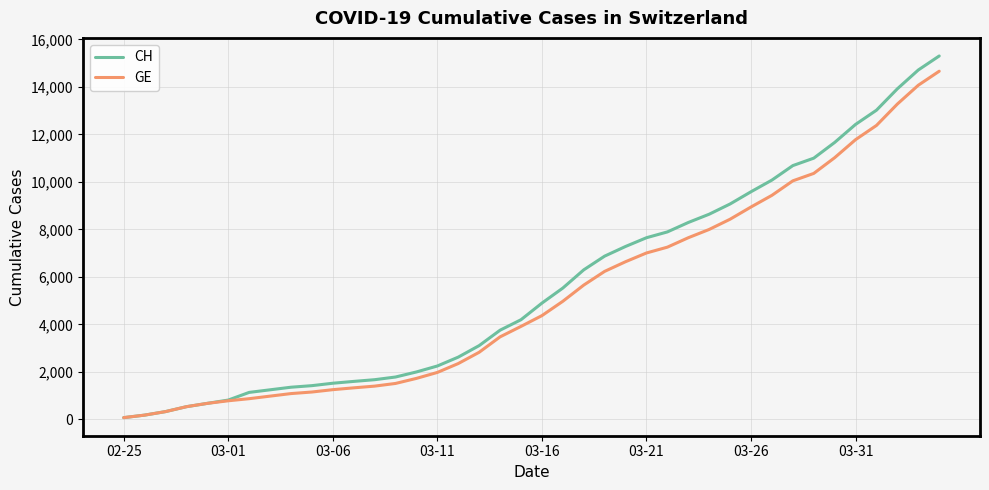

What is the lowest value of the CH series?

72